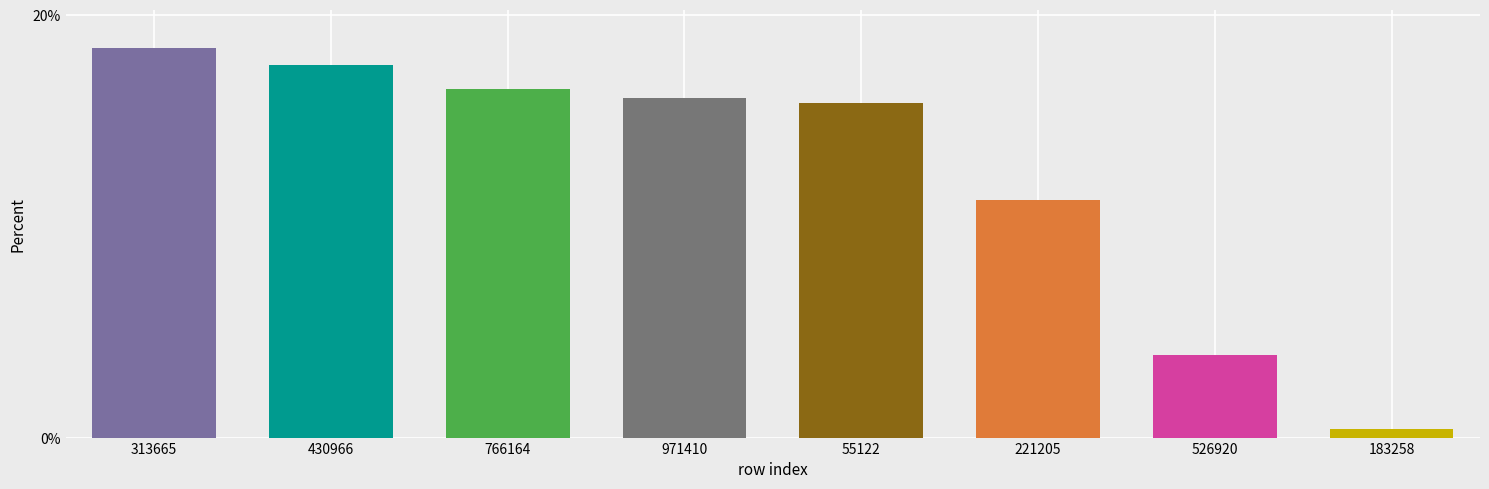

What is the value of the 6th bar from the left?

11.2